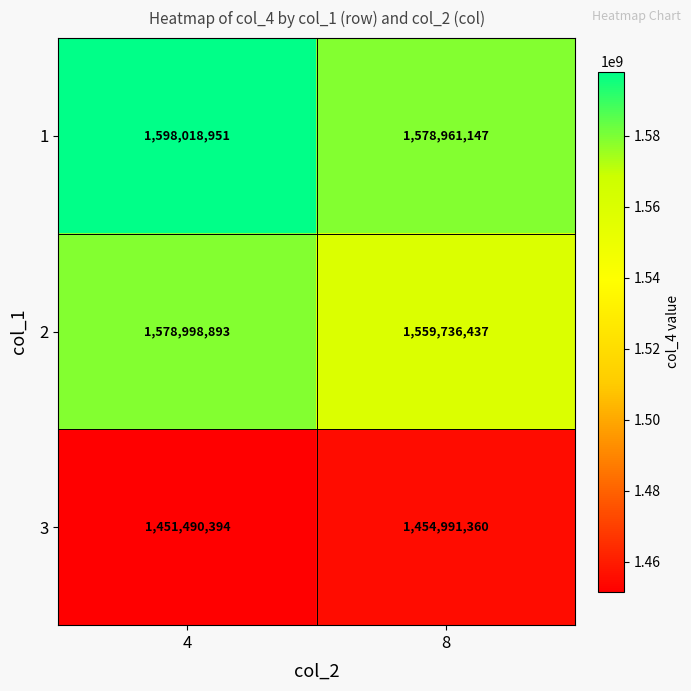

At how many categories does at least one series exceed 1483471337?

2